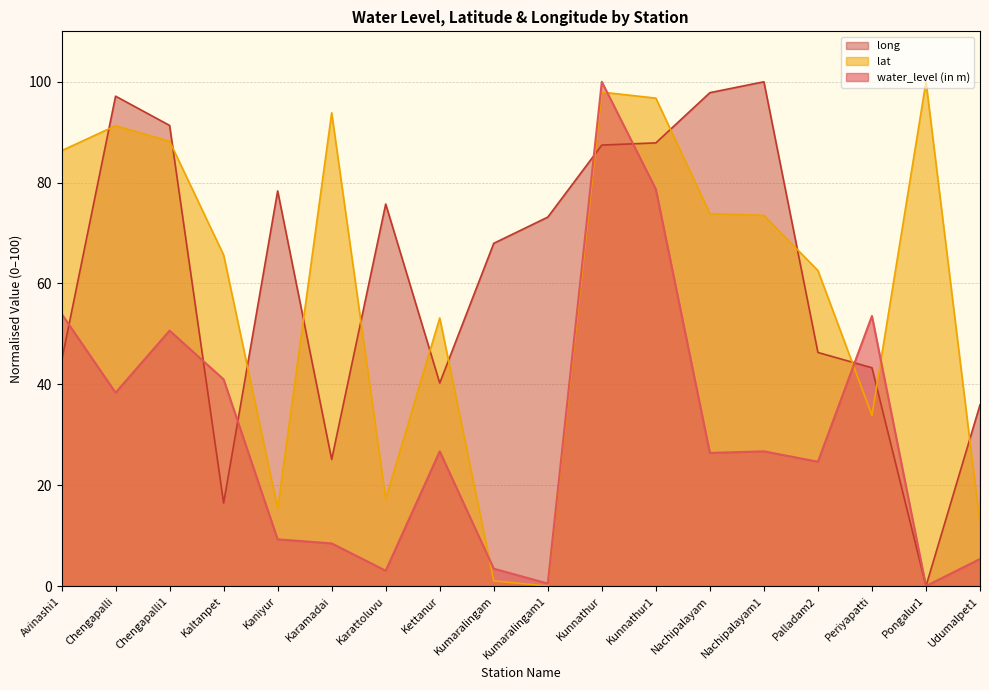

At how many categories does at least one series exceed 50?

17